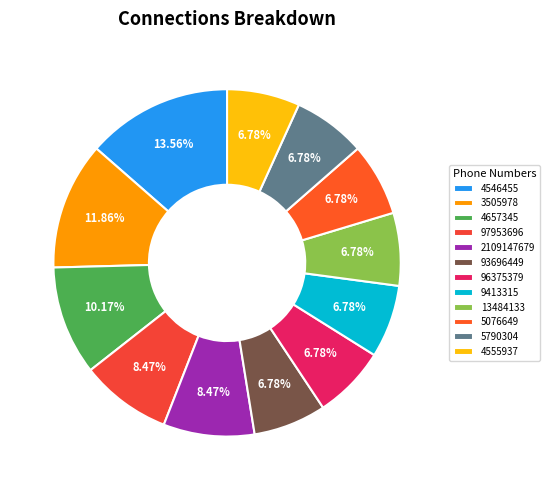

What is the change in value from 97953696 to 93696449?

-1